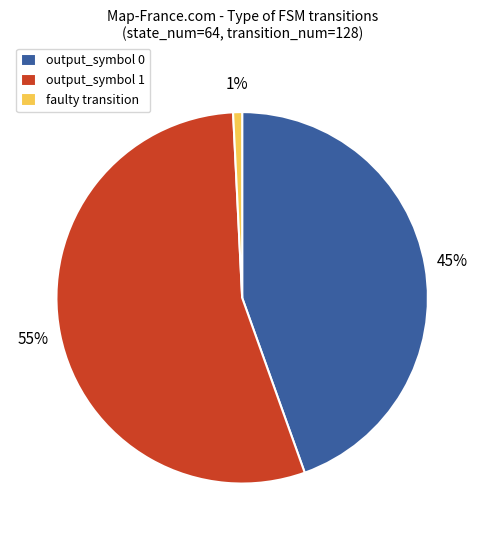

Is the sum of output_symbol 0 and faulty transition greater than half?

No